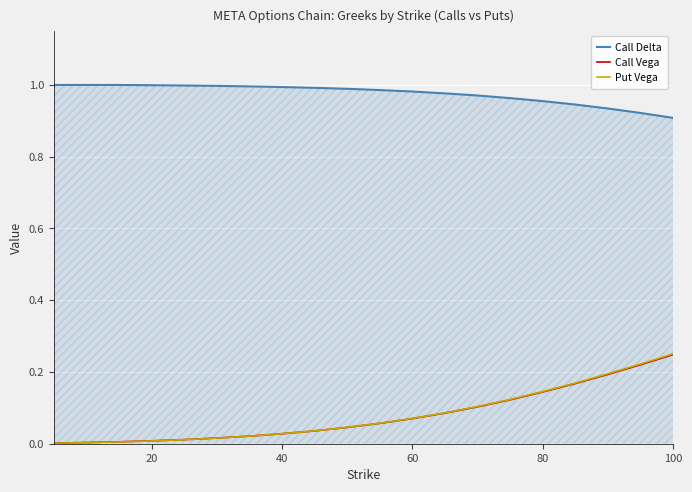

At 100, list the series in order from largest to smallest.

Call Delta, Put Vega, Call Vega